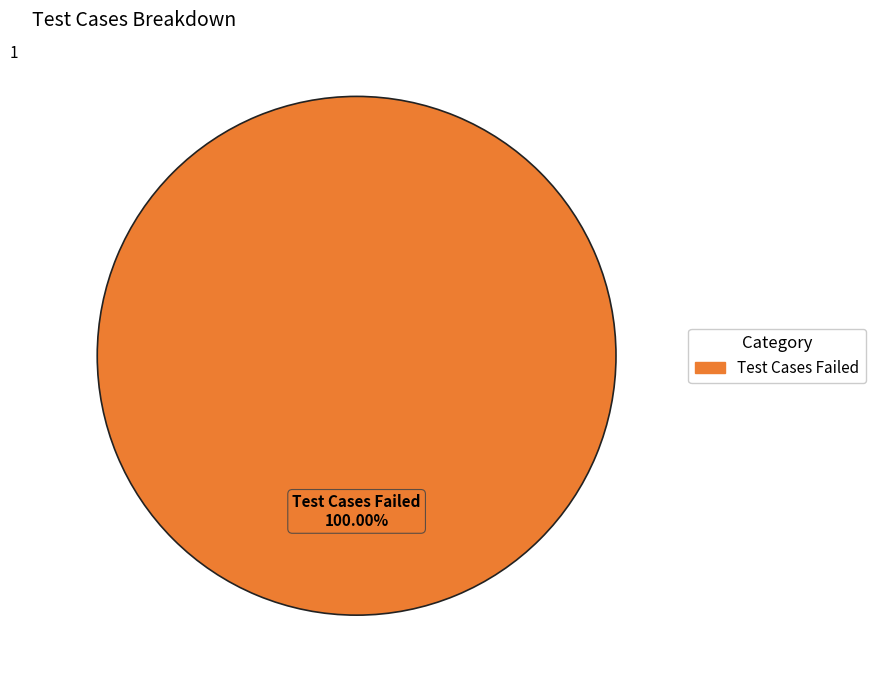

How many slices are in this pie chart?

1